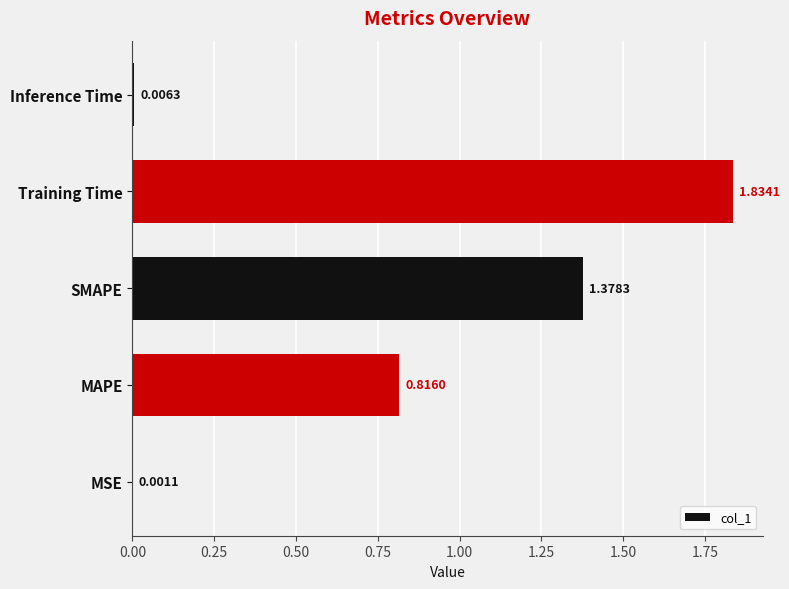

Between SMAPE and MAPE, which is larger?

SMAPE